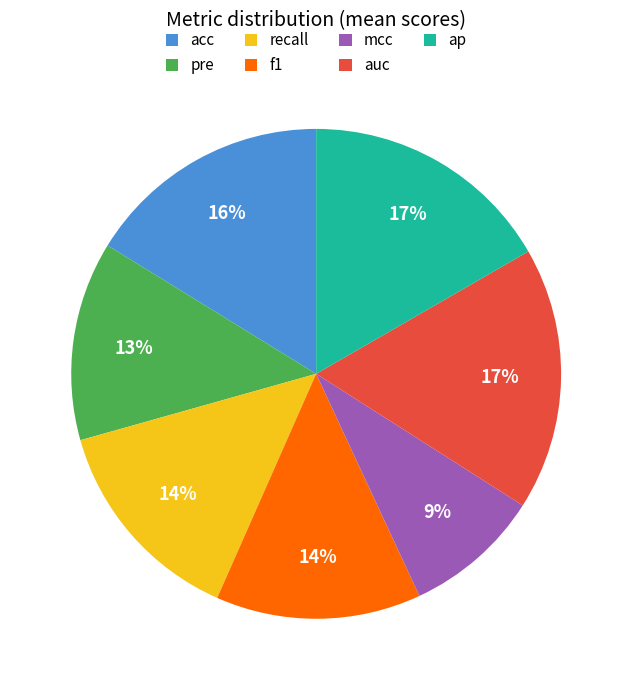

To the nearest percent, what is the difference between the pre and acc slice percentages?

3%